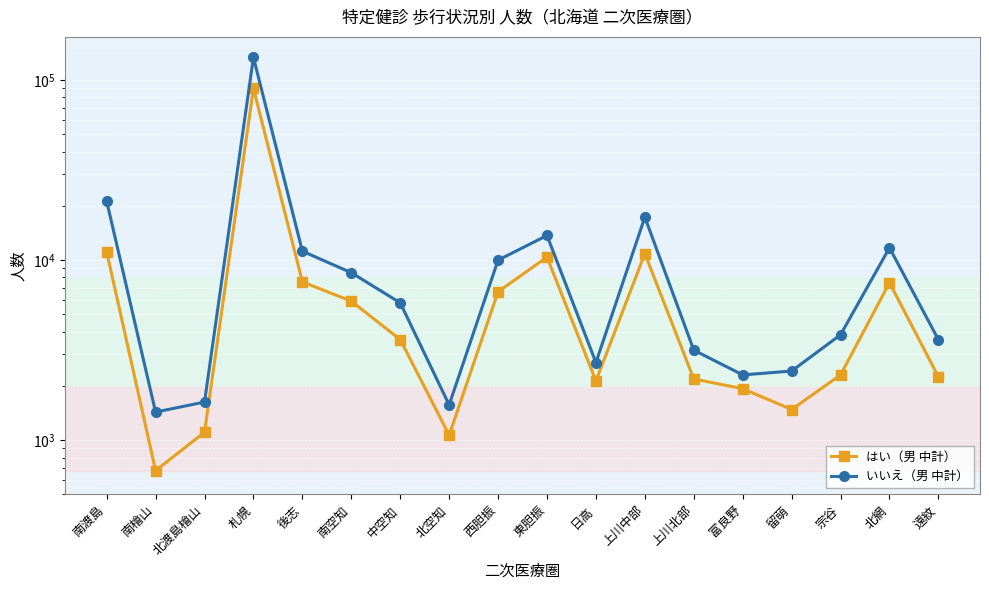

The value of はい（男 中計） at 留萌 is 1479. True or false?

True